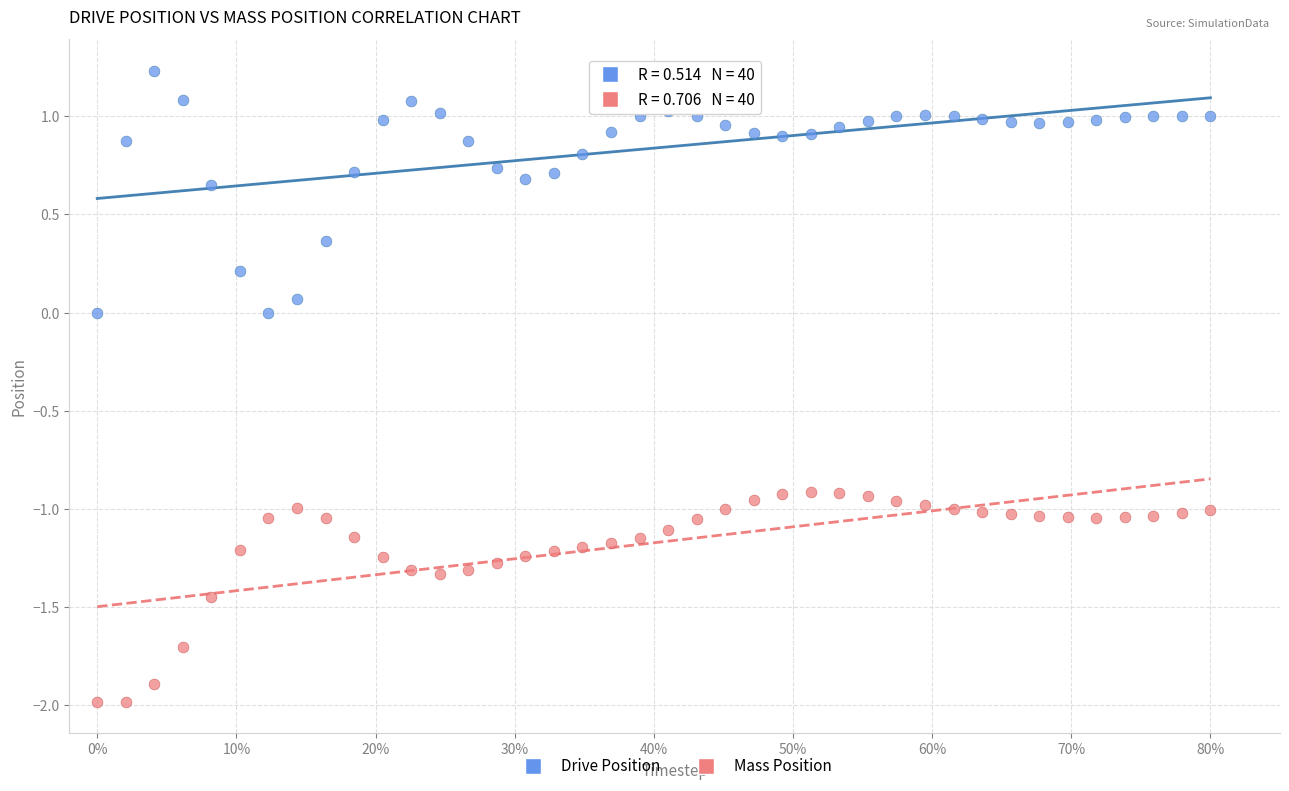

Which series reaches the maximum Y coordinate?

Drive Position